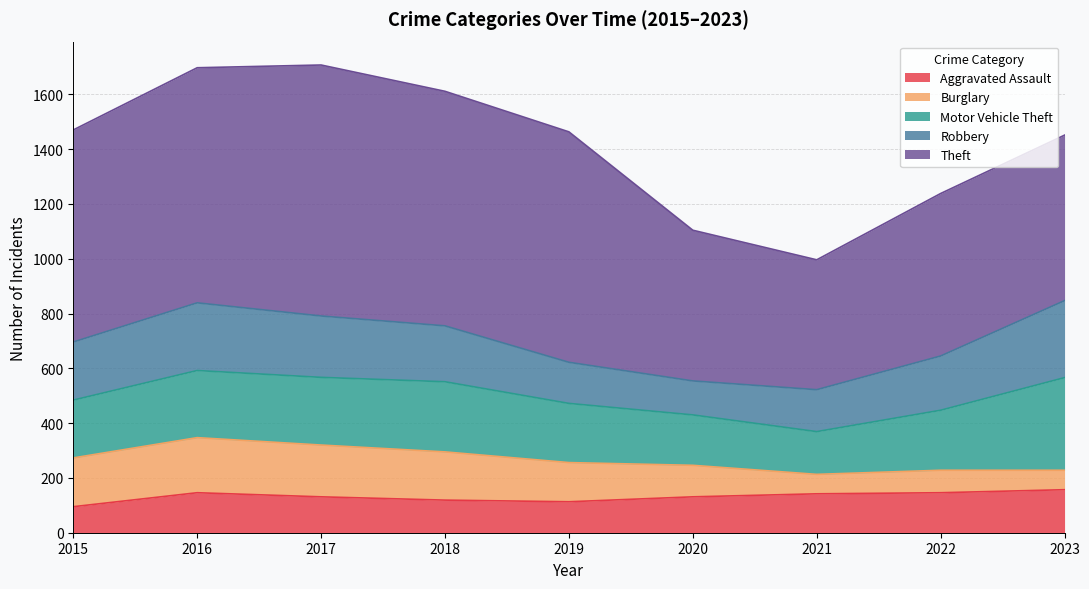

True or false: Theft and Burglary intersect in this chart.

False